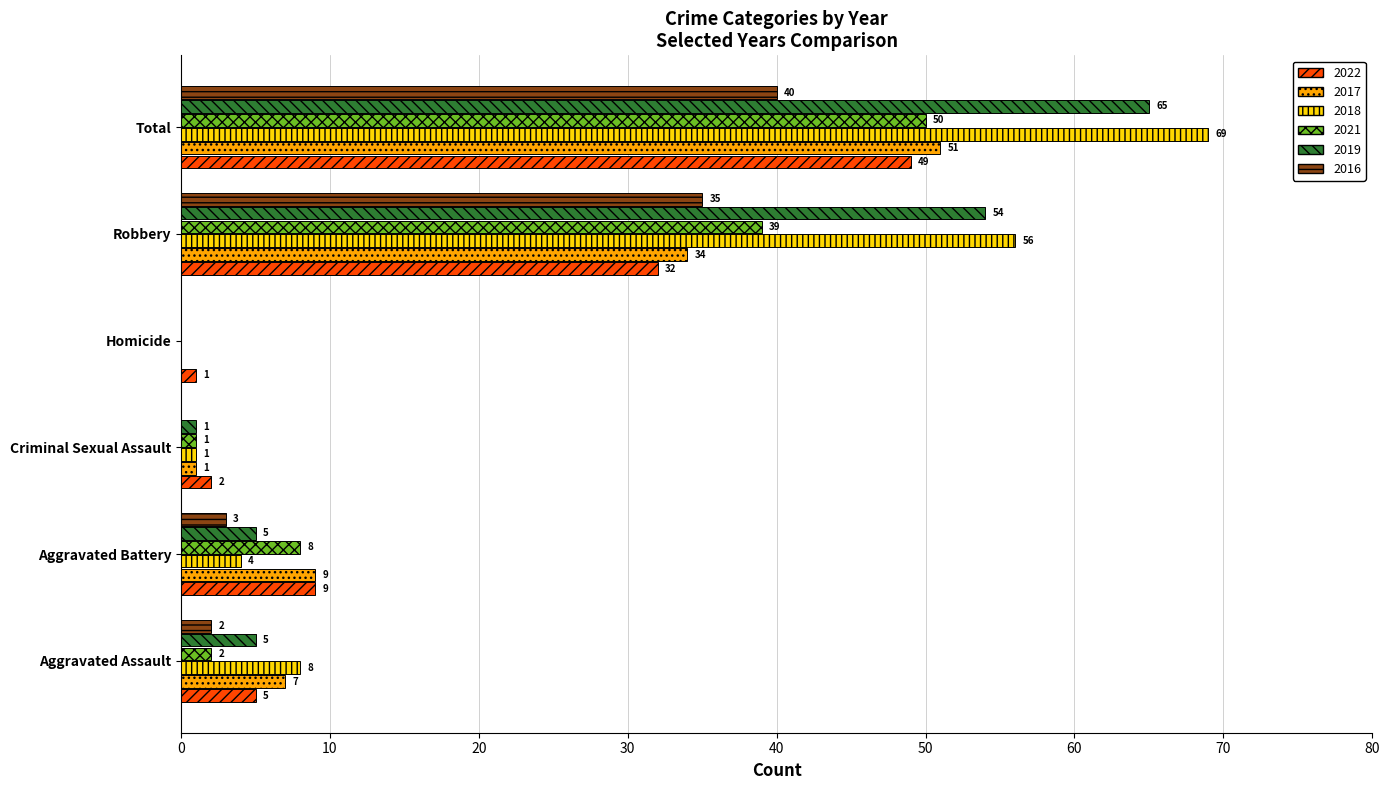

Which series has the largest total across all categories?

2018